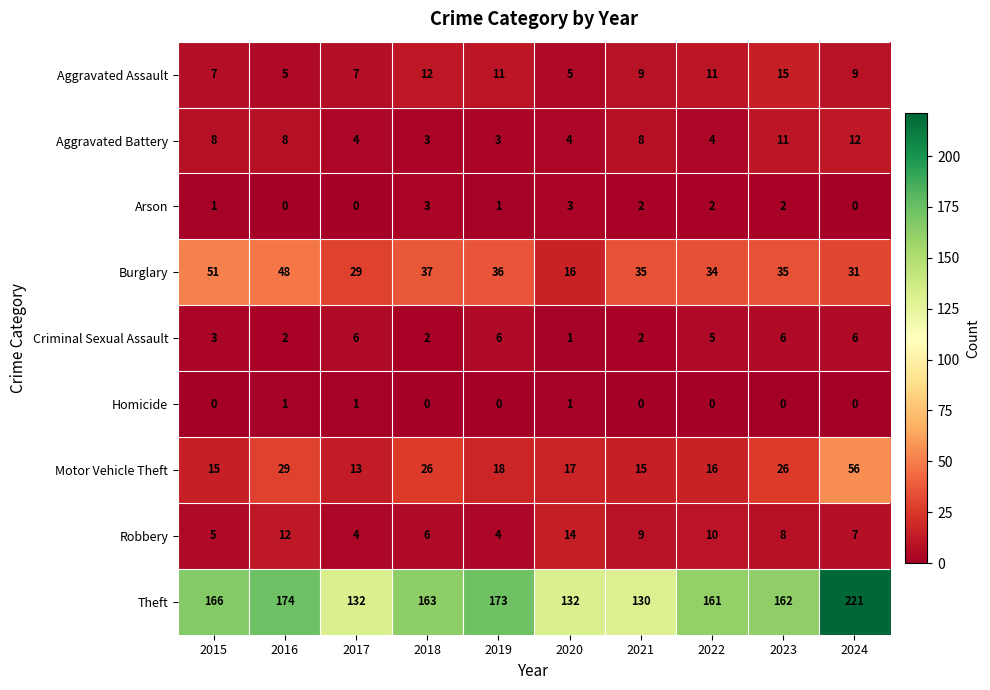

What is the total value across all series at 2021?

210